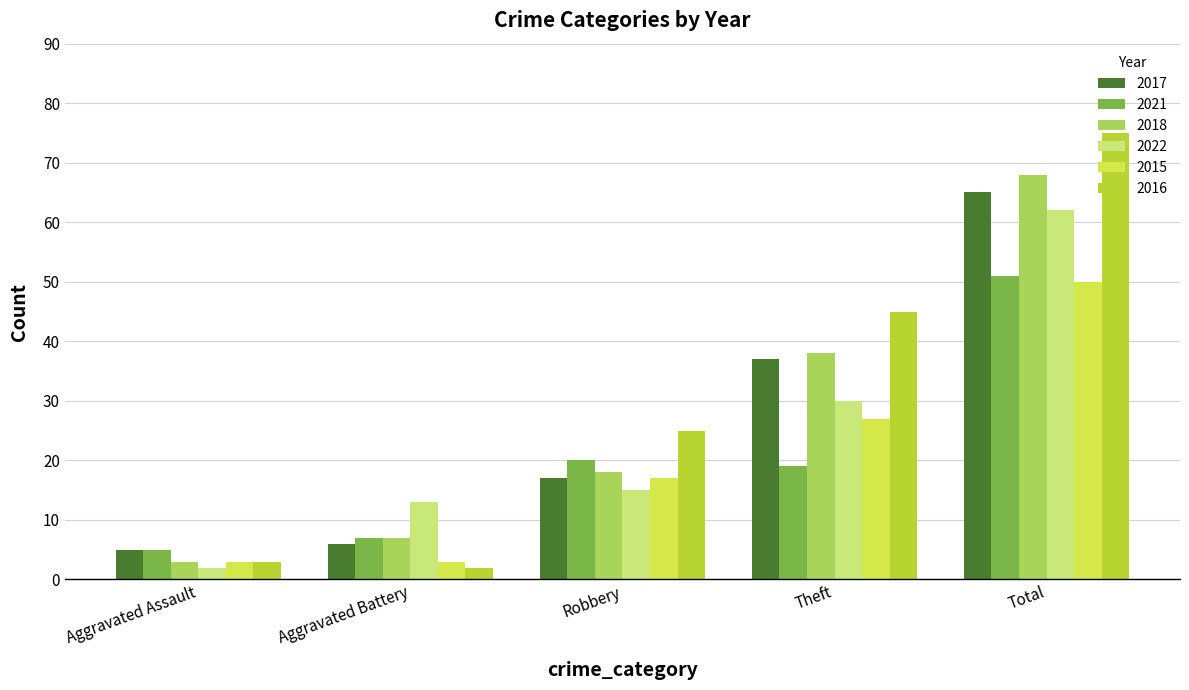

What is the difference between the highest and lowest values at Theft?

26